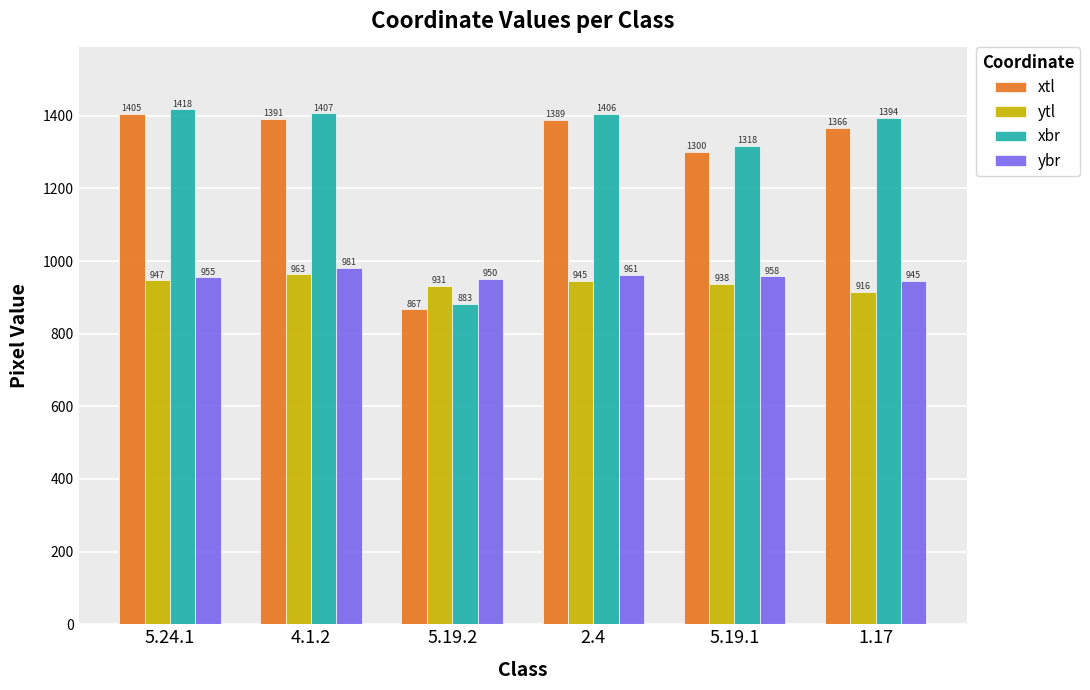

What is the total value across all series at 5.19.2?

3631